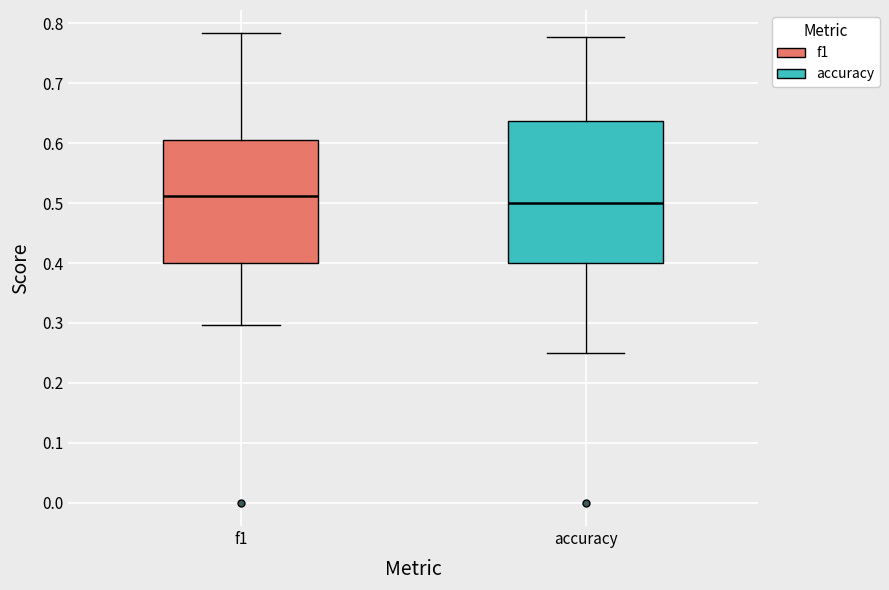

Reading left to right, transcribe this box plot: for each box, give where its median line is, the range the box spans, and where its two whiskers end, as read against the y-axis. The values are not printed on the chart, so give them approximately, as read against the axis.

f1: median 0.51, box 0.40 to 0.61, whiskers 0.30 to 0.78
accuracy: median 0.50, box 0.40 to 0.64, whiskers 0.25 to 0.78